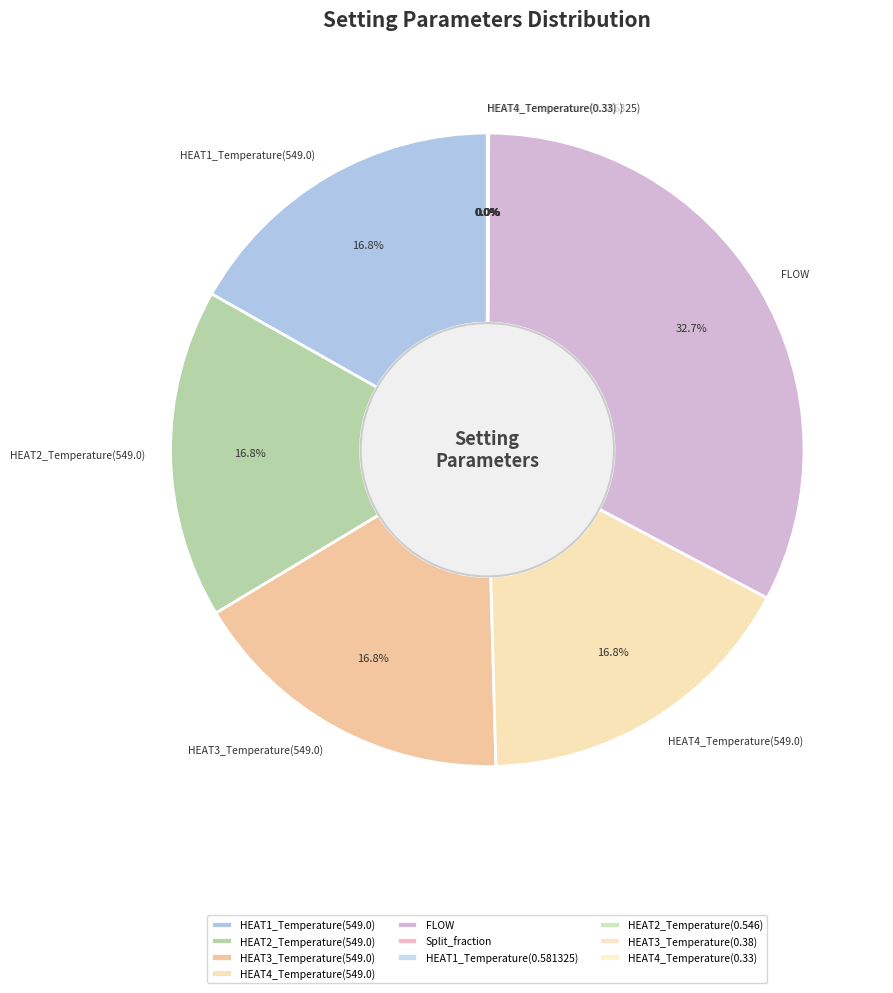

What is the largest slice in the pie chart?

FLOW